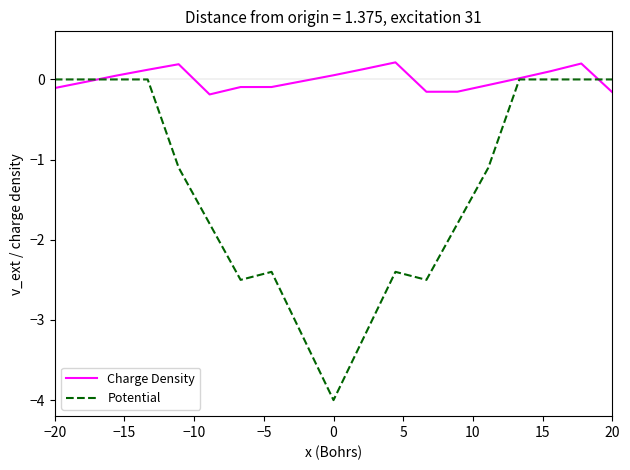

Which series has the largest range (max minus min)?

Potential